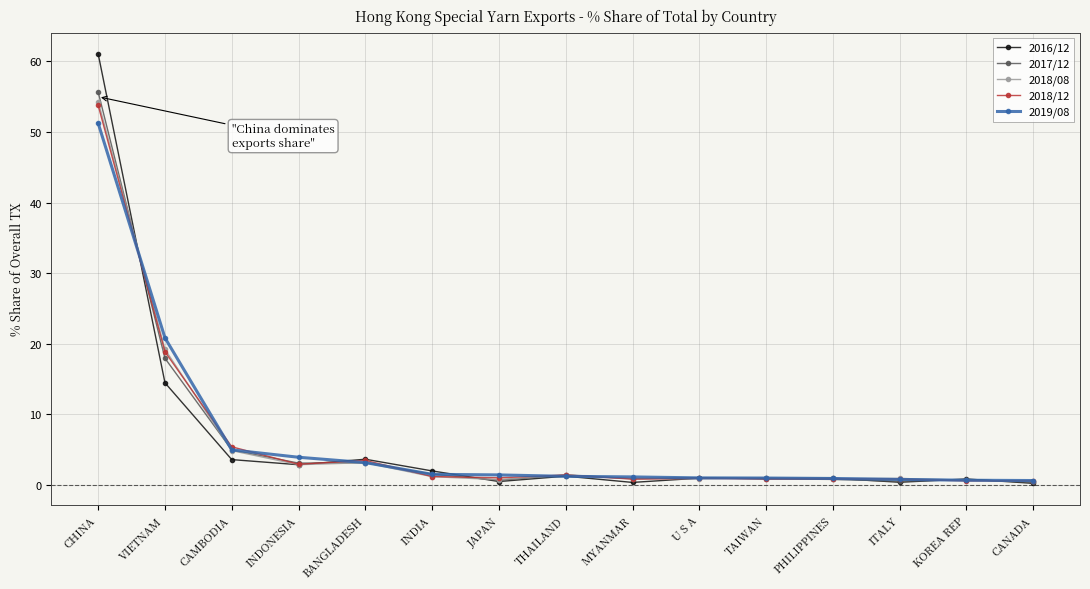

What is the difference between the maximum and minimum values in the 2016/12 series?

60.8